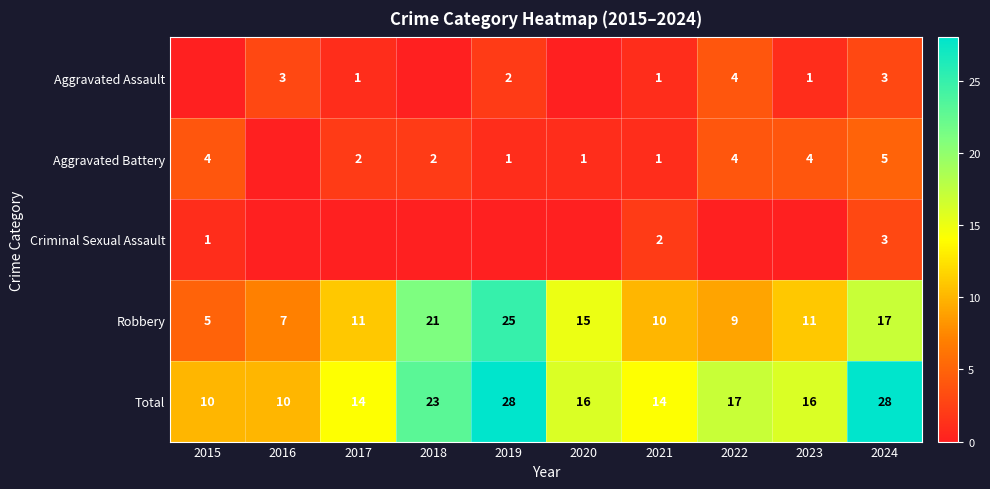

What is the difference between the highest and lowest values at 2024?

25